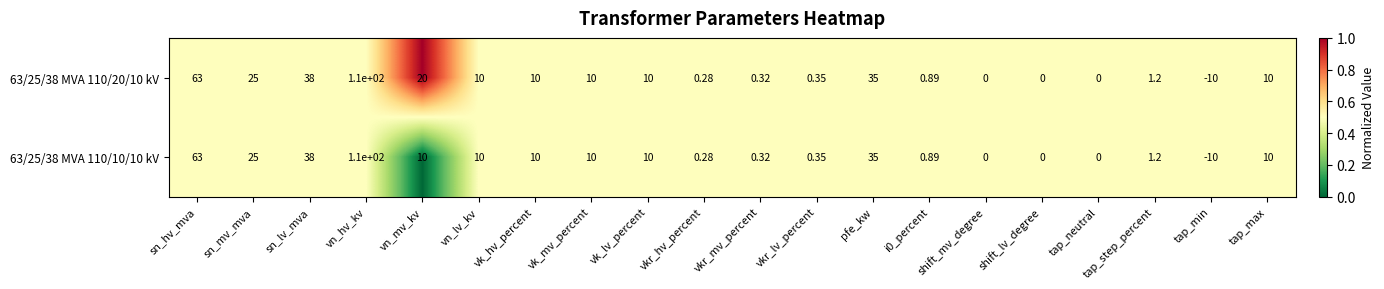

Is the value of 63/25/38 MVA 110/10/10 kV at sn_lv_mva greater than the value of 63/25/38 MVA 110/20/10 kV at i0_percent?

Yes